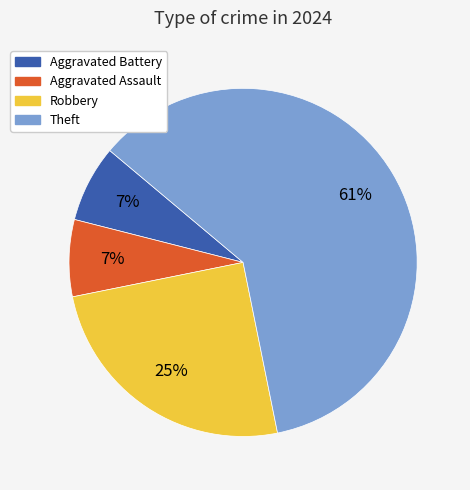

What is the largest slice in the pie chart?

Theft